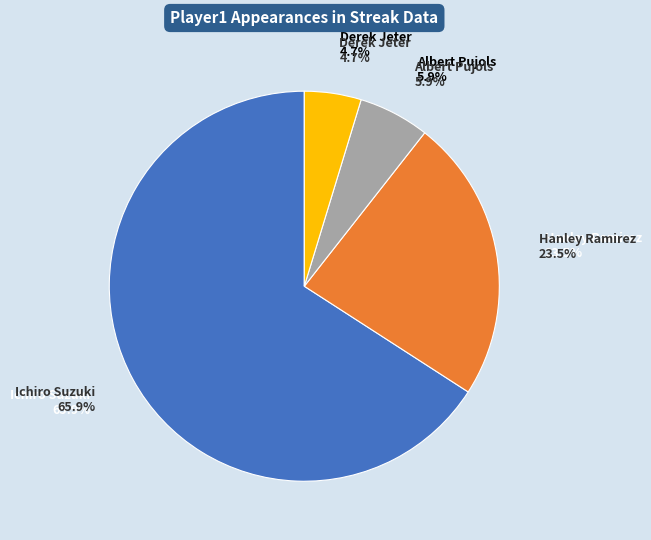

Does Albert Pujols represent more than half of the total?

No